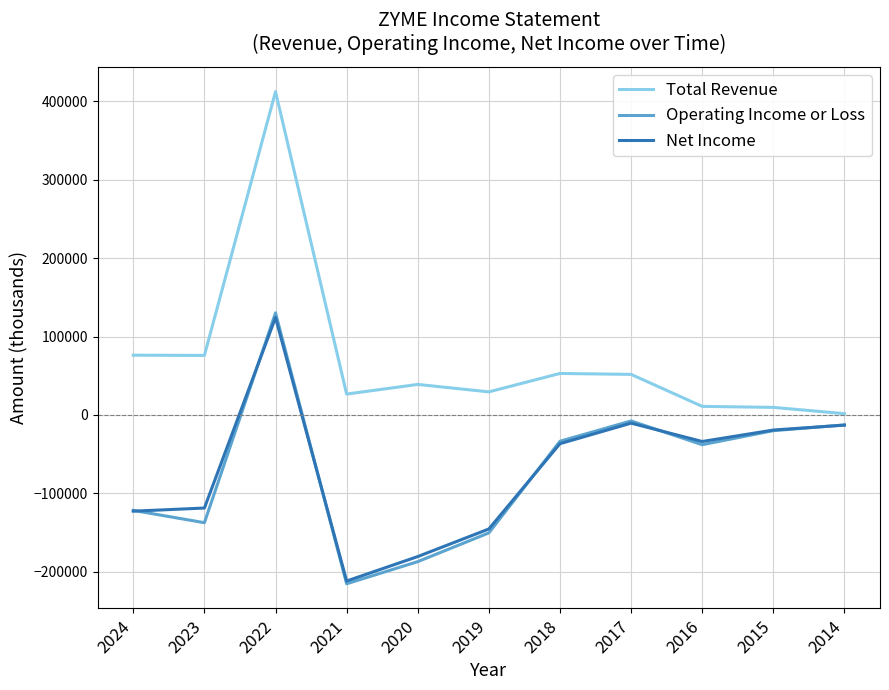

How many distinct data groups are displayed?

3